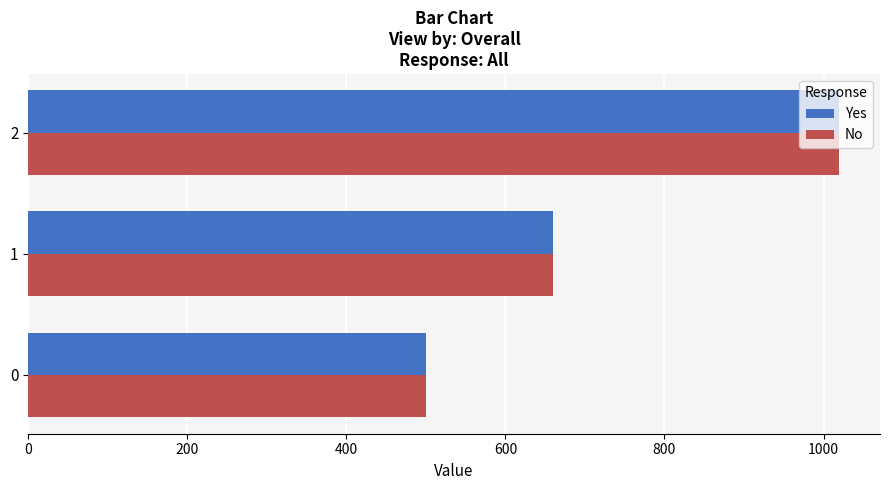

The value of Yes at 2 is 1020. True or false?

True